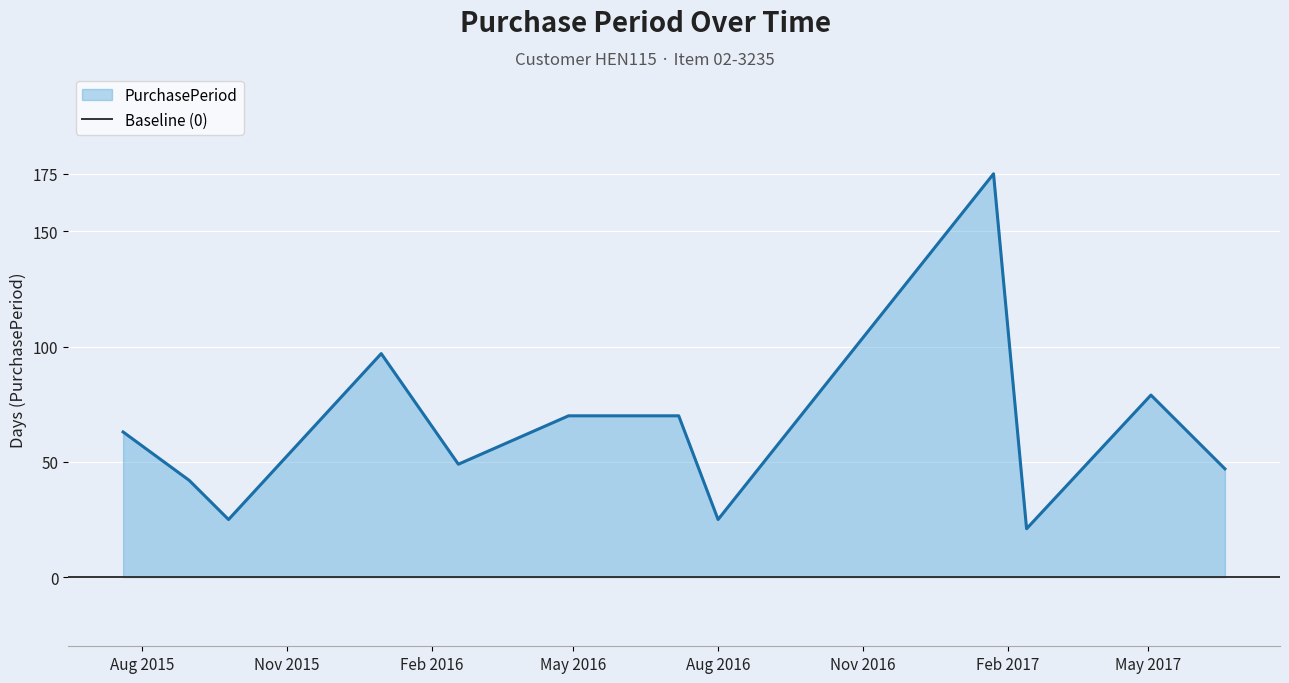

At which label does the data first exceed 63?

2015-12-31